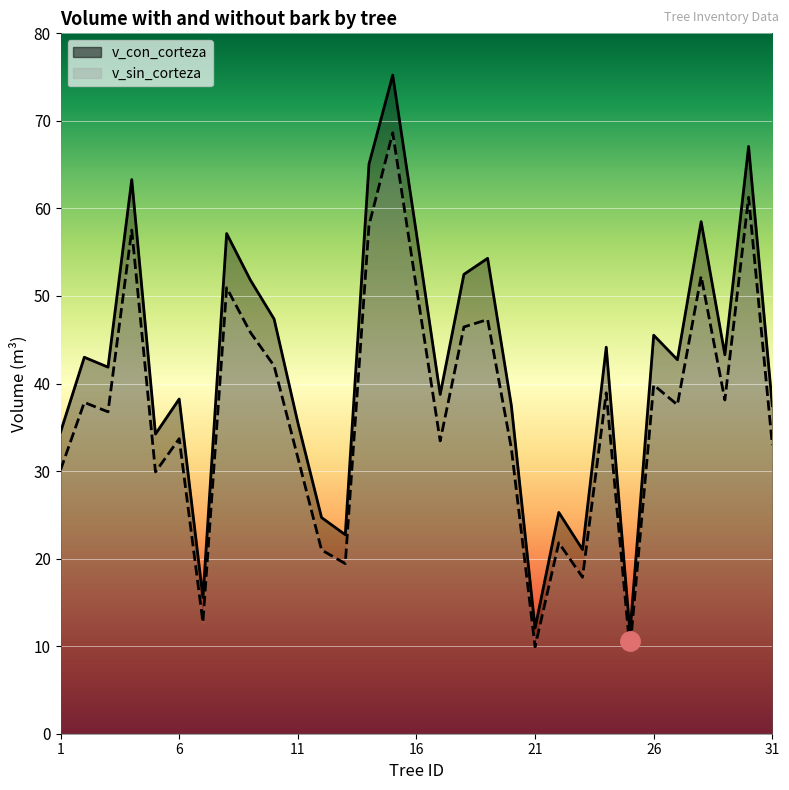

Which has a higher value, 1 or 7?

1